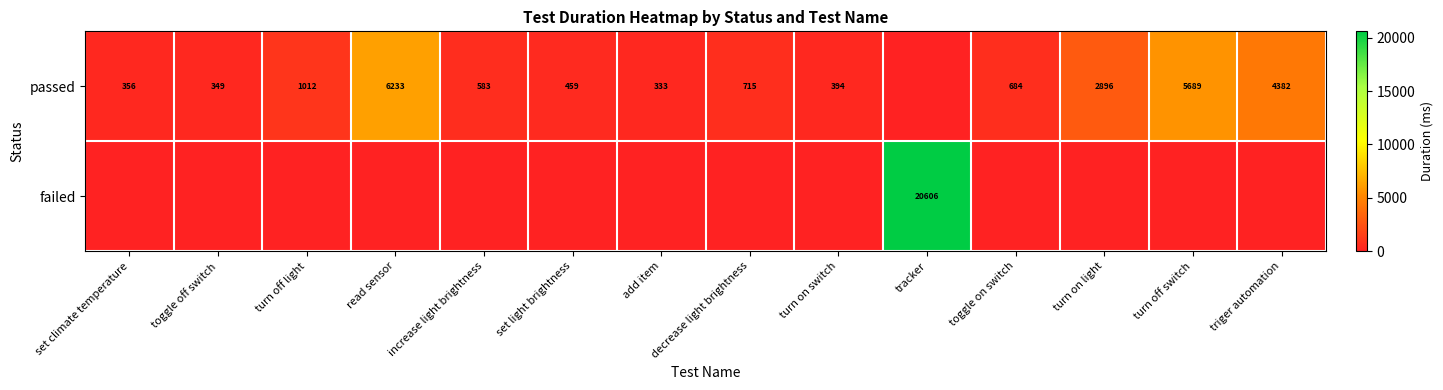

Is it true that passed equals 246 at set climate temperature?

False